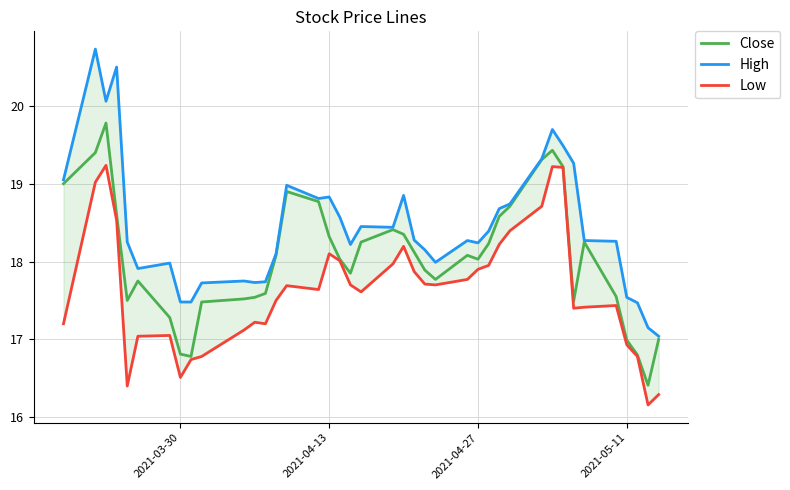

What is the highest value of the Close series?

19.8